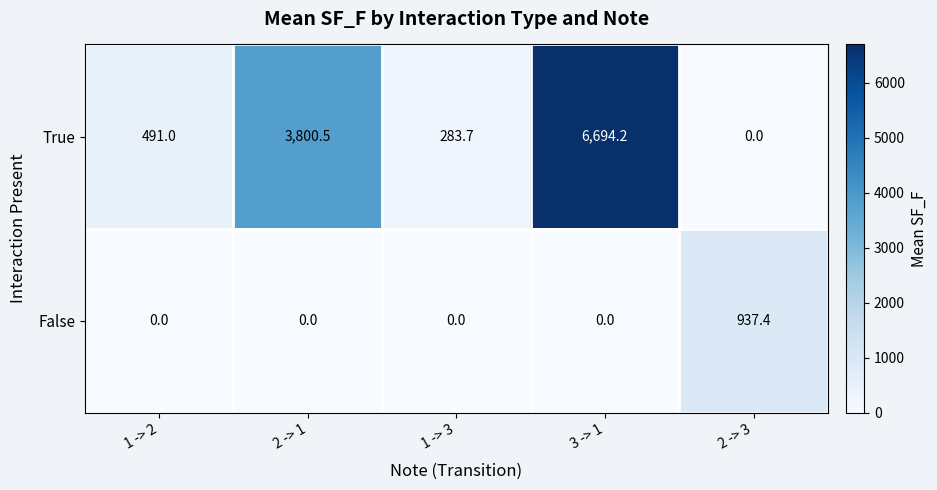

At which label is True closest to 3347?

2 -> 1